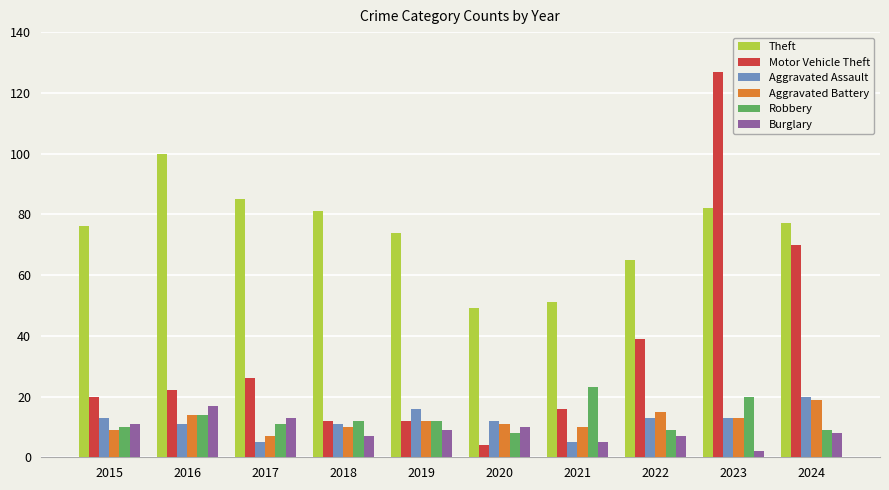

What is the difference between the maximum and minimum values in the Theft series?

51